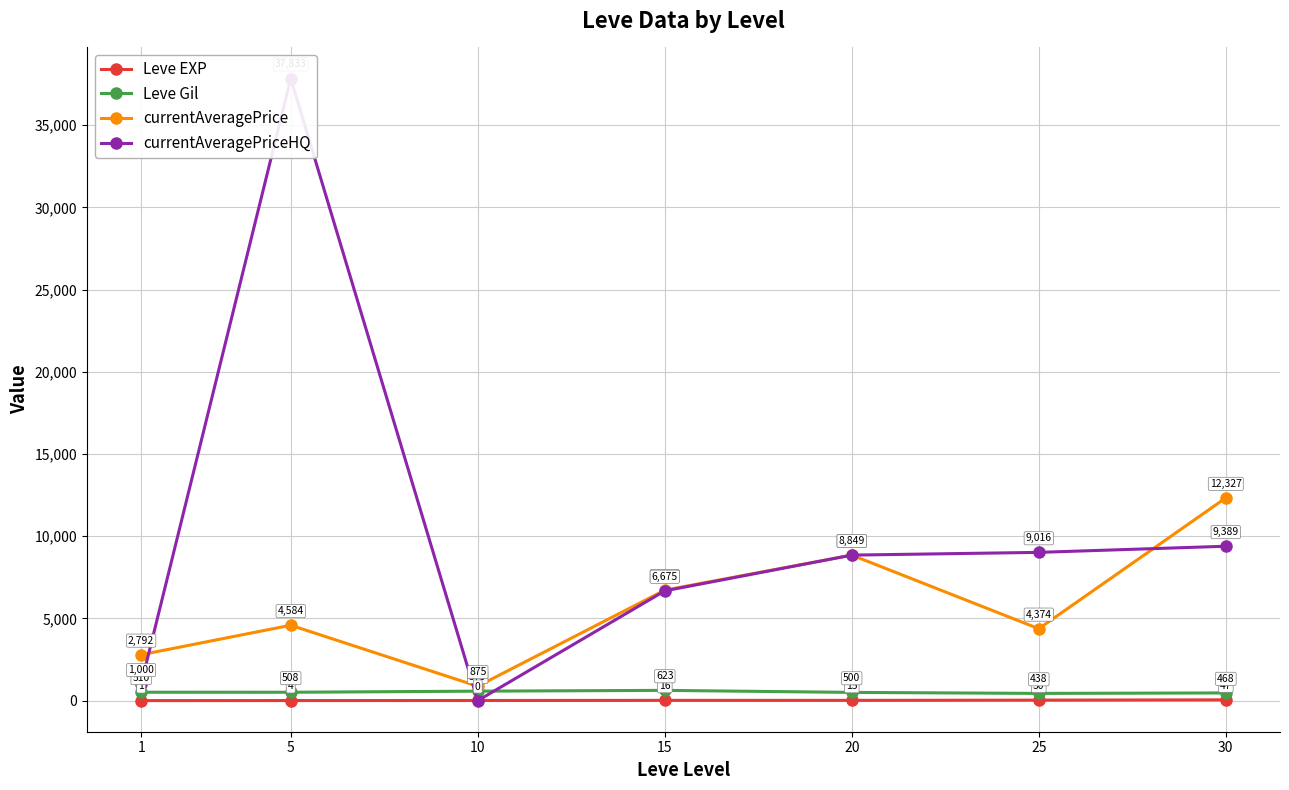

True or false: currentAveragePriceHQ has more than 0 points higher than both neighbors.

True